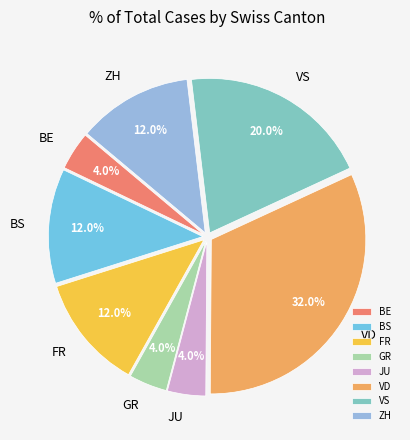

Is there a majority slice in this chart?

No